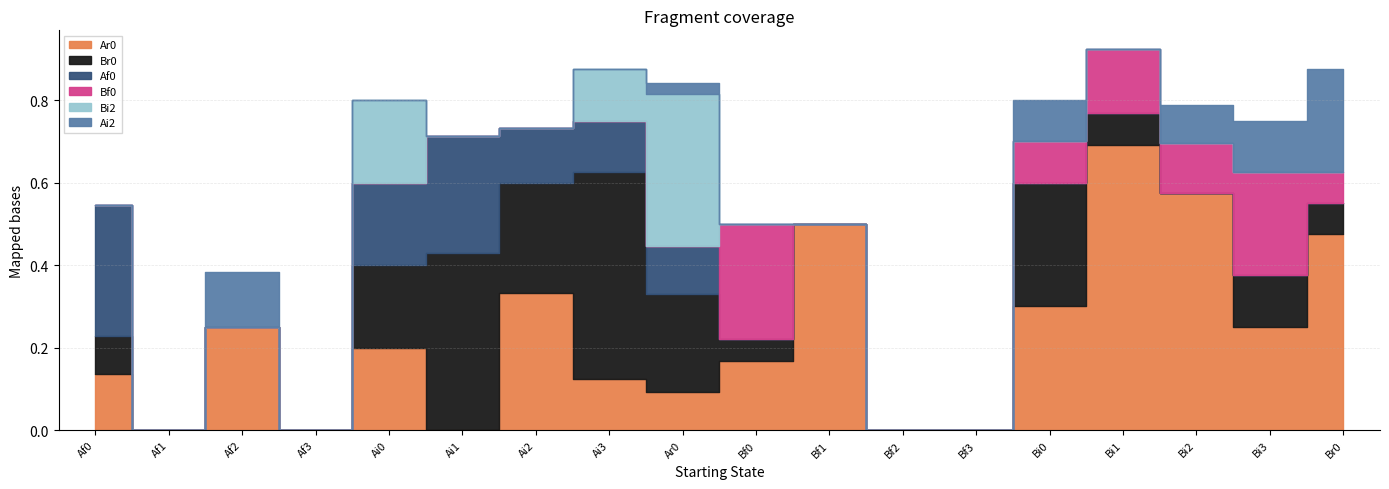

What is the maximum value for Bi2?

0.4